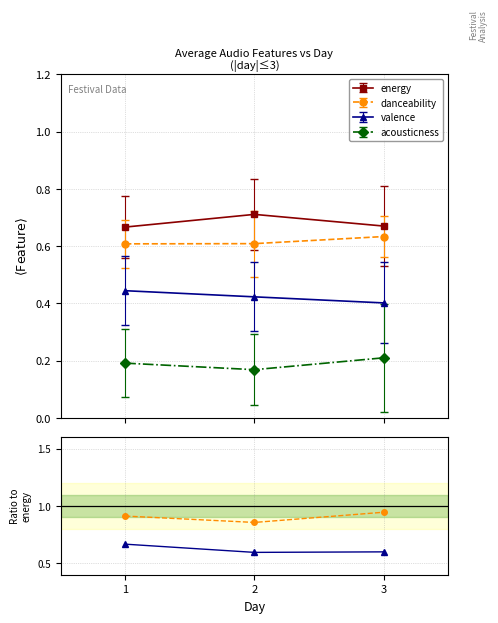

Rank the categories by ratio danceability/energy value from highest to lowest.

3, 1, 2